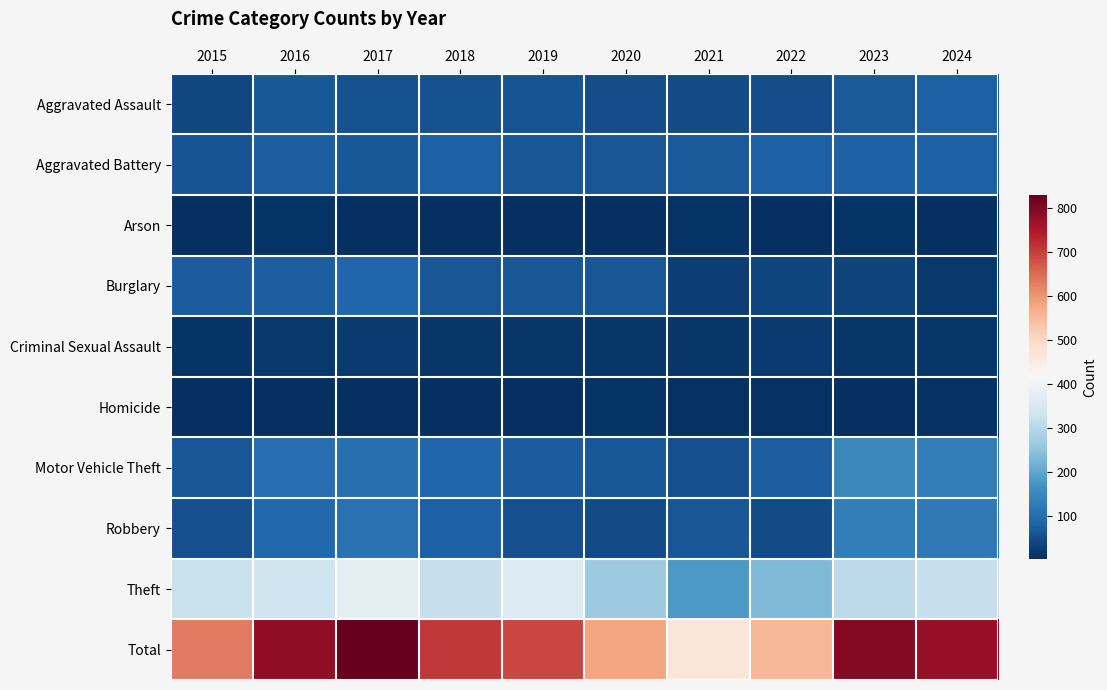

Which series has the largest total across all categories?

Total